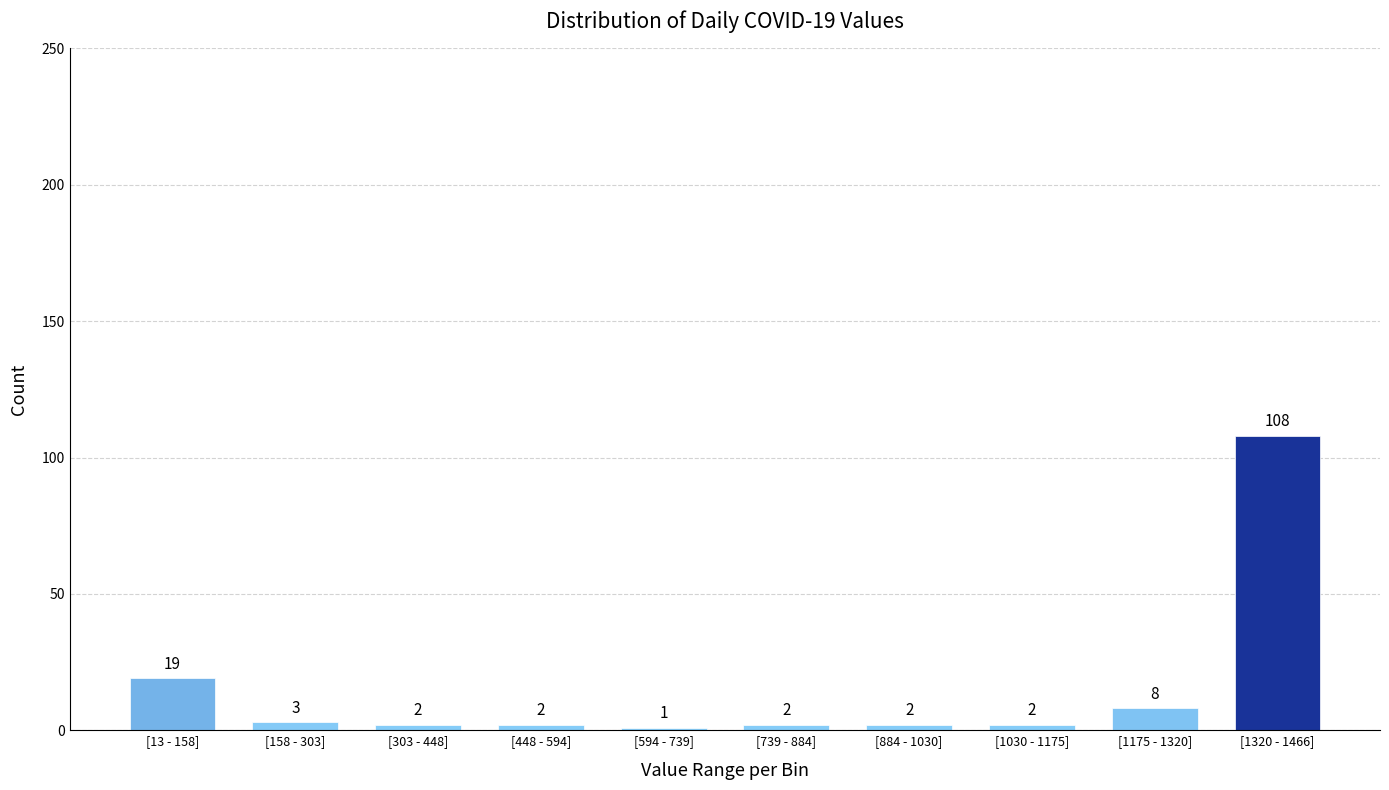

Reading right to left, extract all data points from this chart.

[1320 - 1466]=108	[1175 - 1320]=8	[1030 - 1175]=2	[884 - 1030]=2	[739 - 884]=2	[594 - 739]=1	[448 - 594]=2	[303 - 448]=2	[158 - 303]=3	[13 - 158]=19